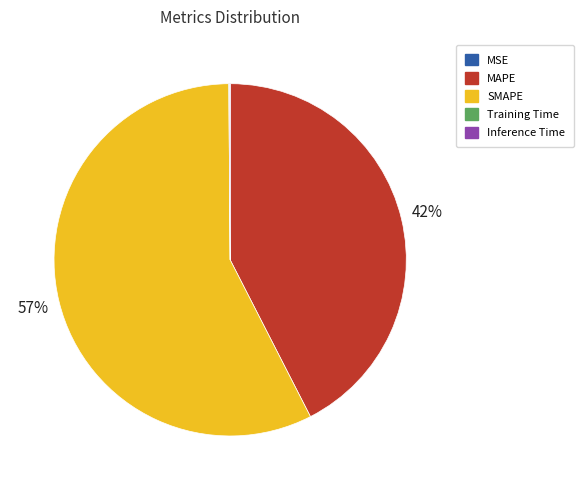

The MAPE slice represents 42% of the pie. True or false?

True